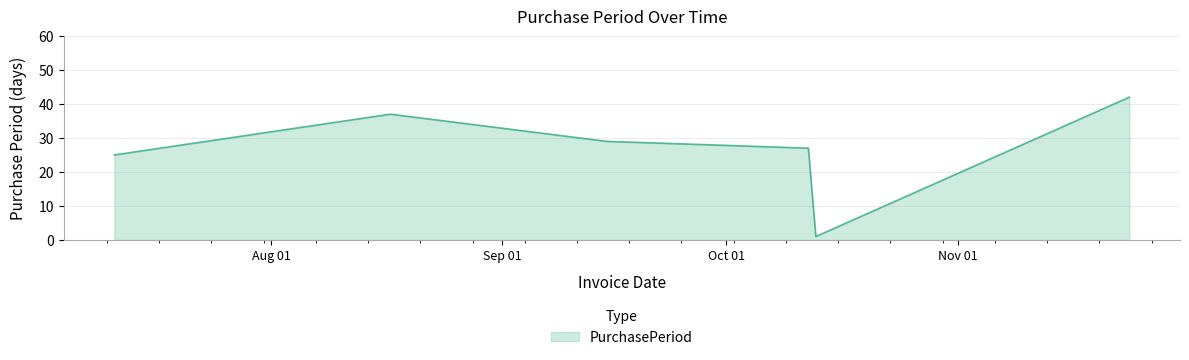

What is the maximum value shown in the chart?

42